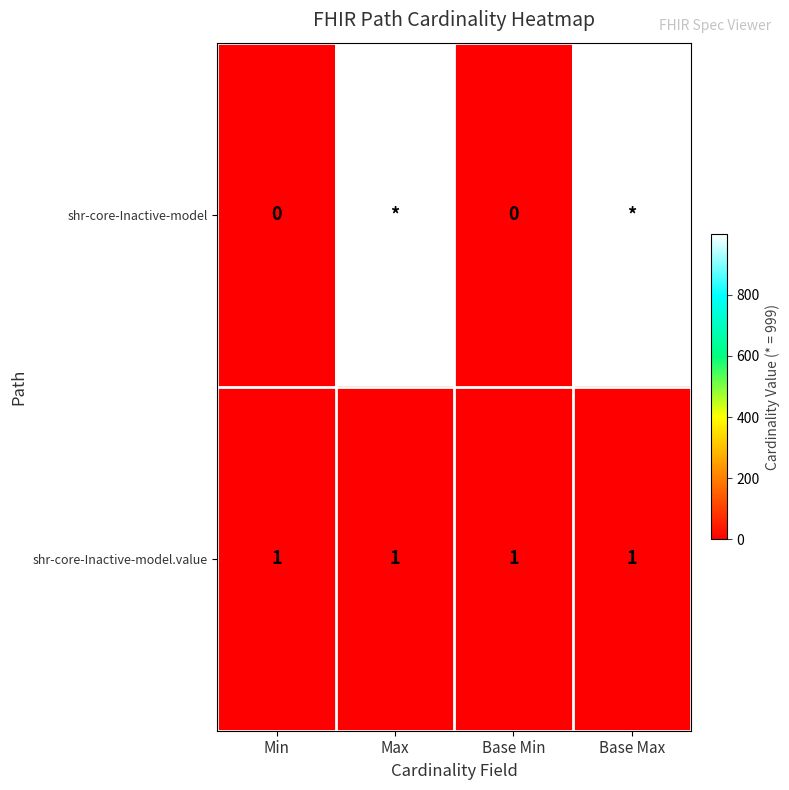

The value of shr-core-Inactive-model.value at Max is 1. True or false?

True